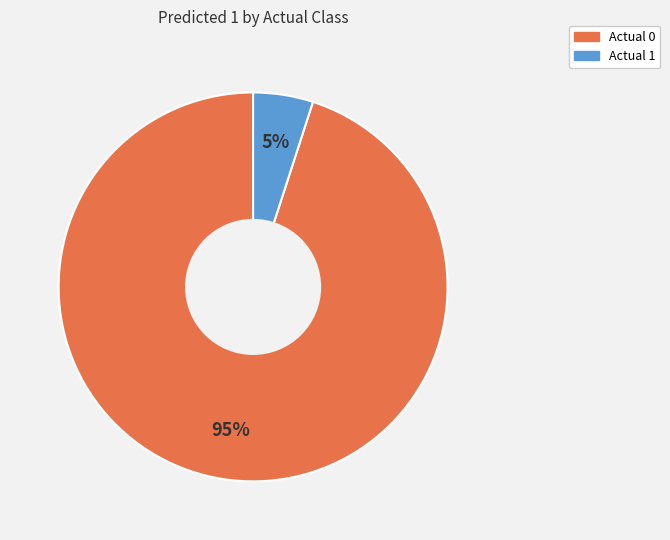

How many slices are in this pie chart?

2